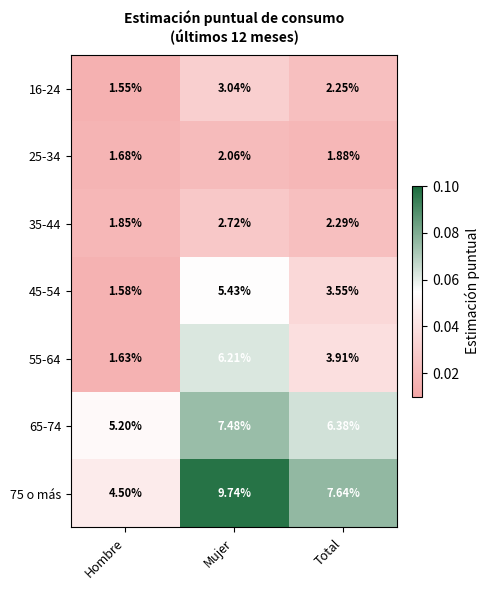

Which series has the widest spread of values?

75 o más